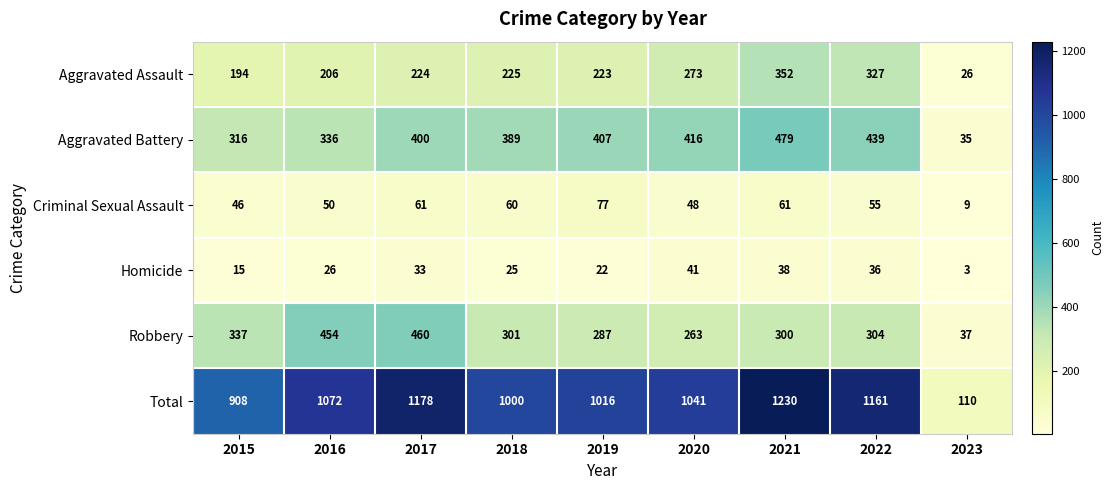

How many distinct data groups are displayed?

6